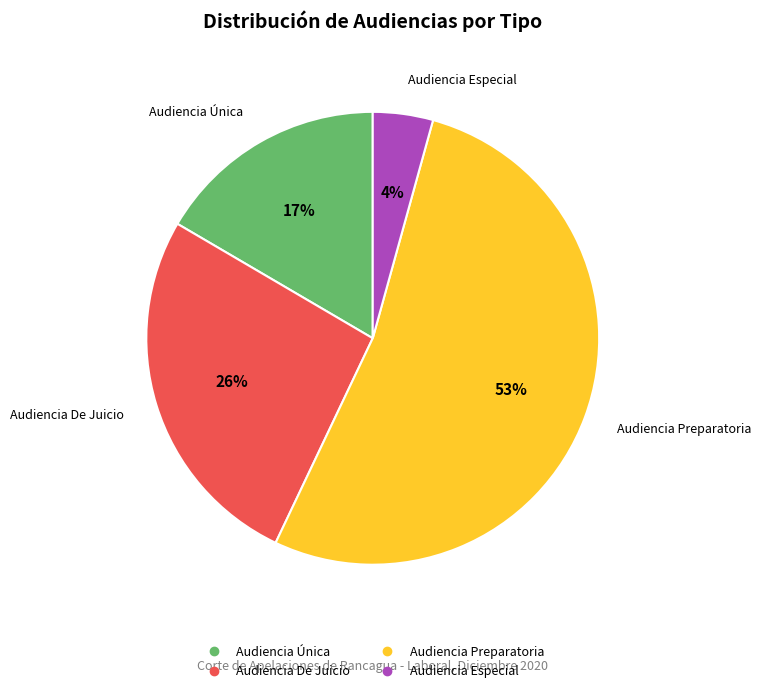

Which category has the smallest portion of the pie?

Audiencia Especial